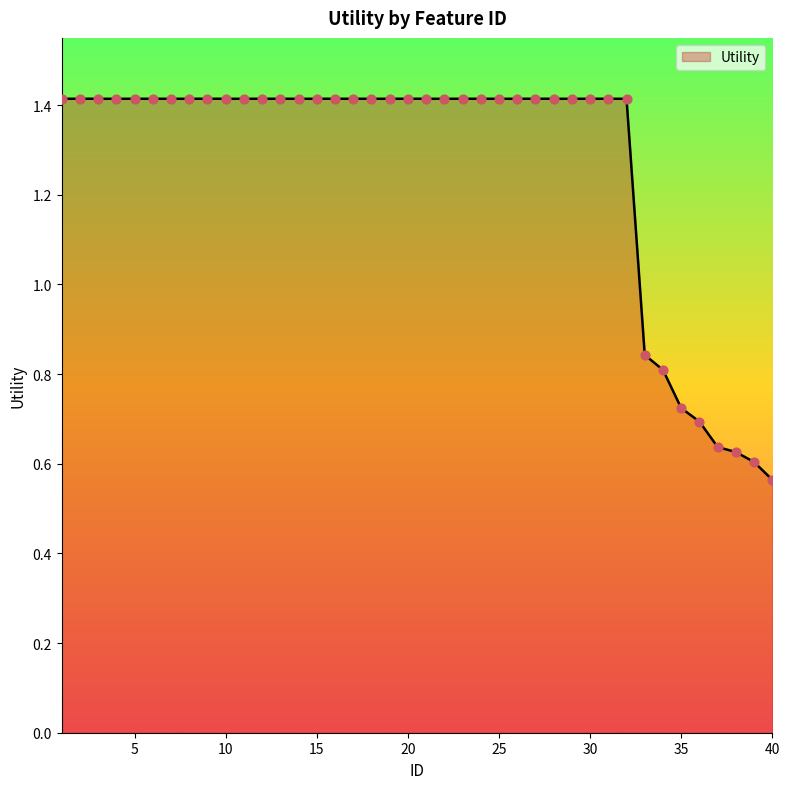

What is the maximum value shown in the chart?

1.4